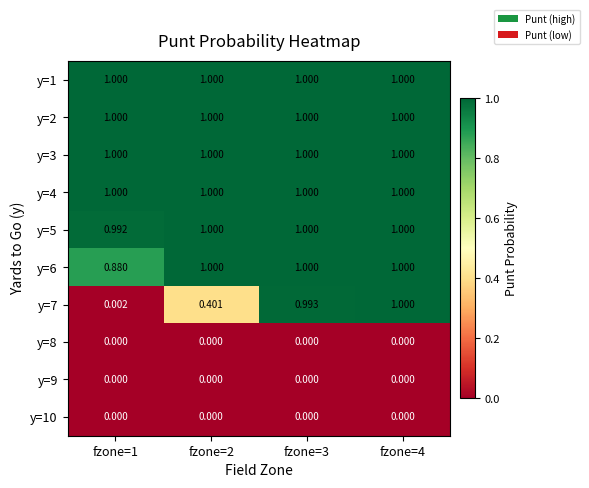

Is the value of y=7 at fzone=3 greater than the value of y=5 at fzone=2?

No